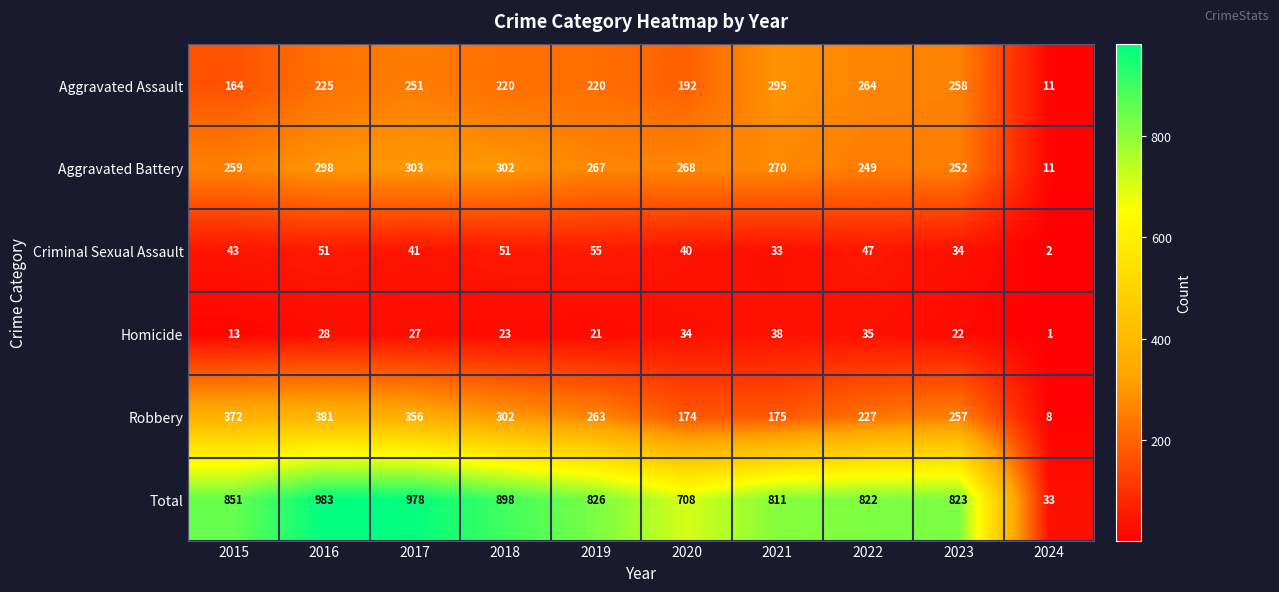

What is the difference between the maximum and minimum values in the Aggravated Assault series?

284